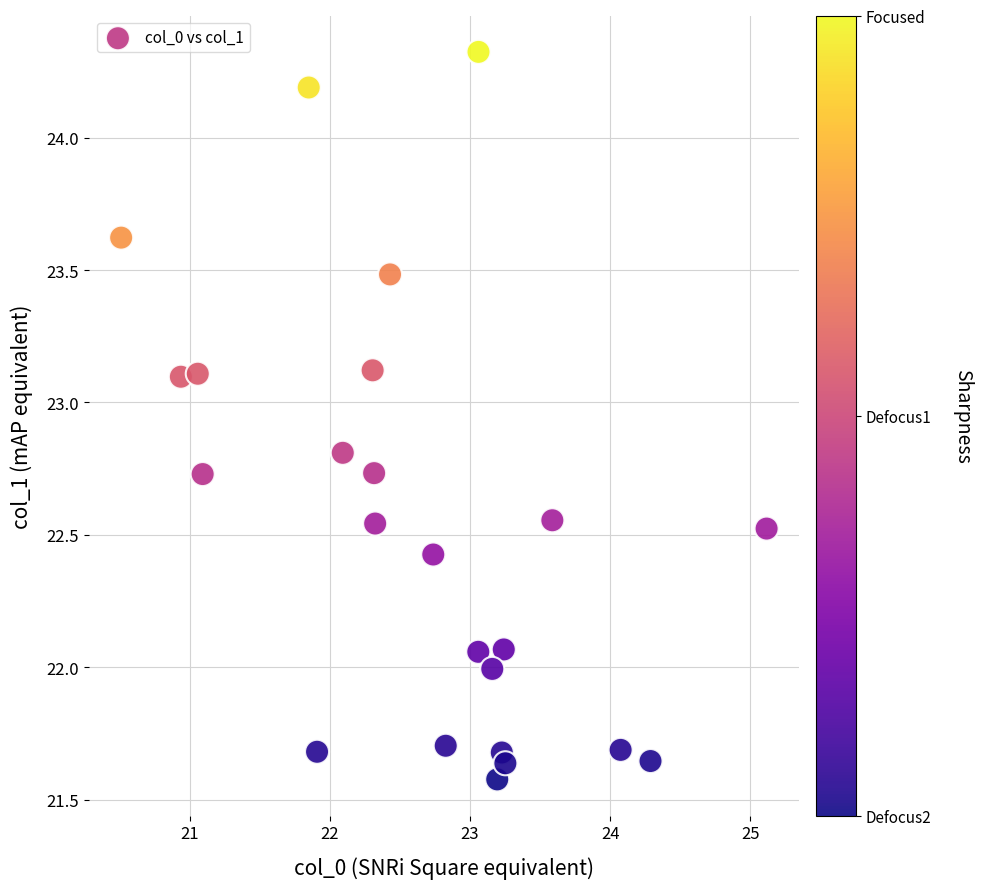

What is the range of X values (max minus min)?

4.6